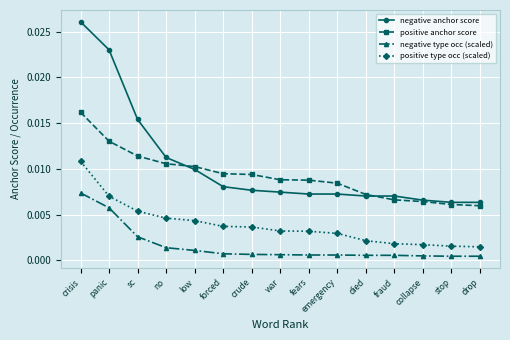

How many distinct data groups are displayed?

4